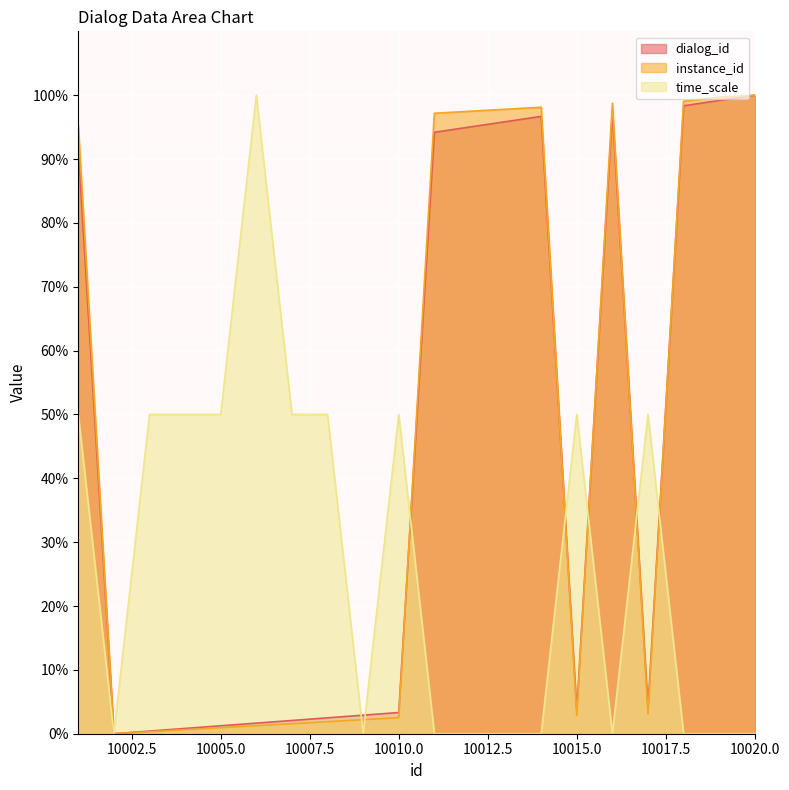

How many lines are shown in the chart?

3